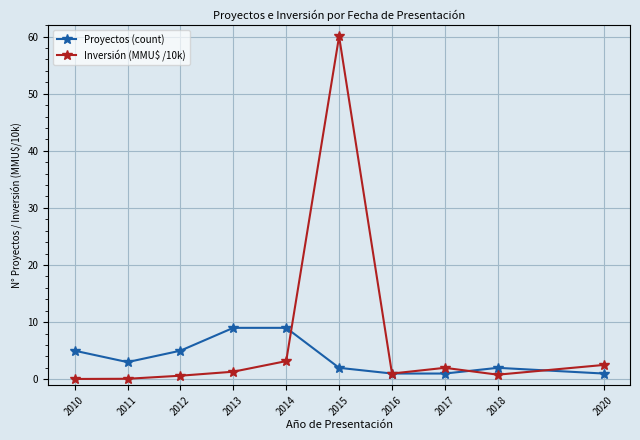

What is the maximum value for Proyectos (count)?

9.0